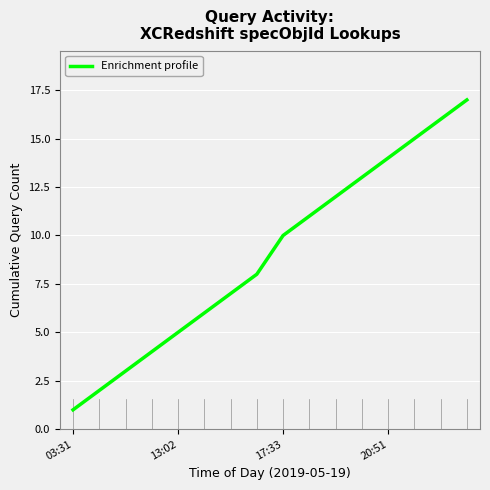

What is the difference between the maximum and minimum values?

16